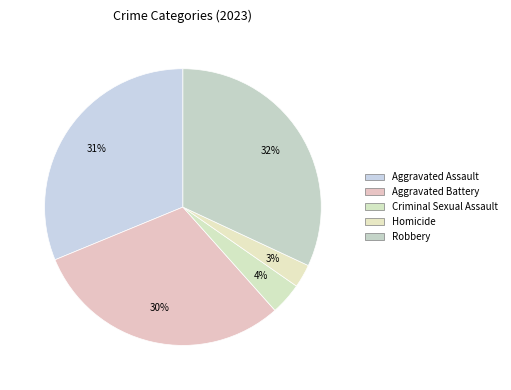

How many slices are in this pie chart?

5